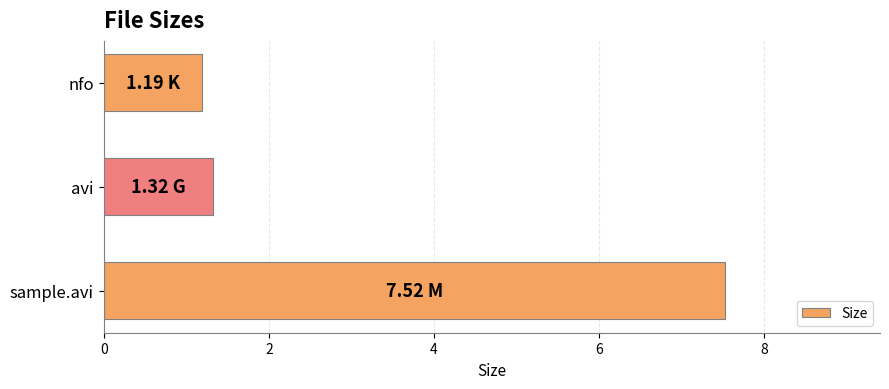

Which category has the highest value across all series?

sample.avi